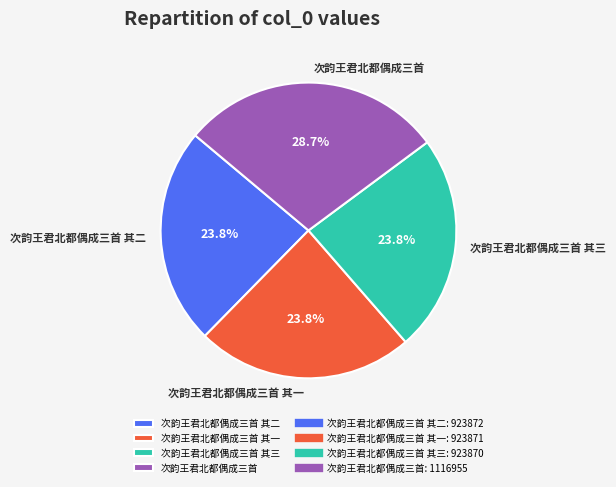

Approximately how many times larger is the value at 次韵王君北都偶成三首 其一 compared to 次韵王君北都偶成三首?

0.8